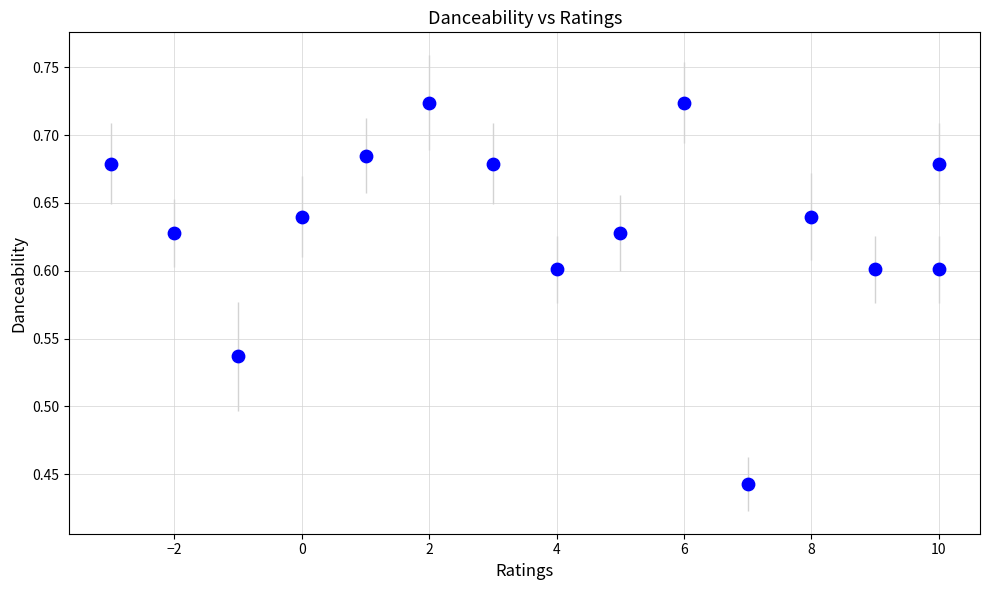

What is the range of Y values (max minus min)?

0.3